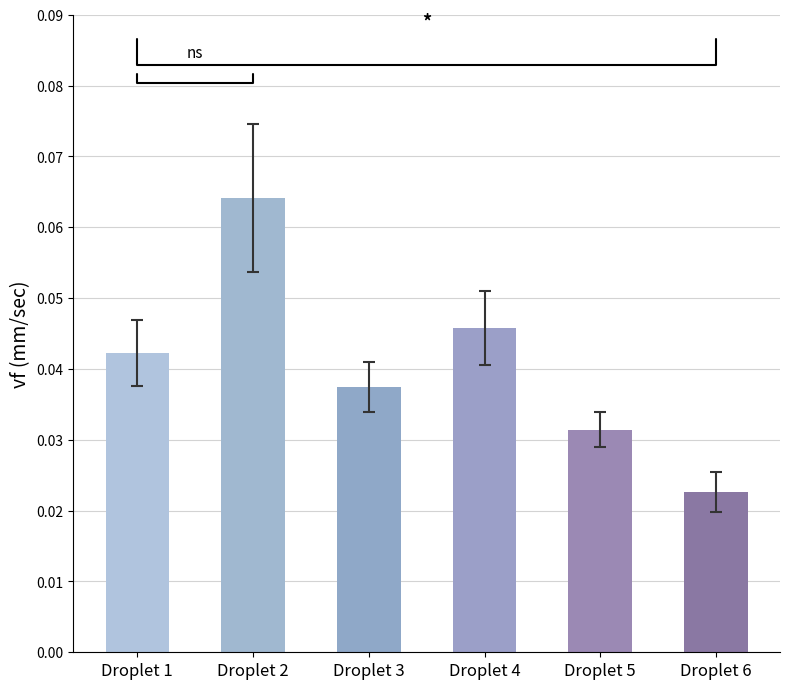

How many bars are there in total?

6